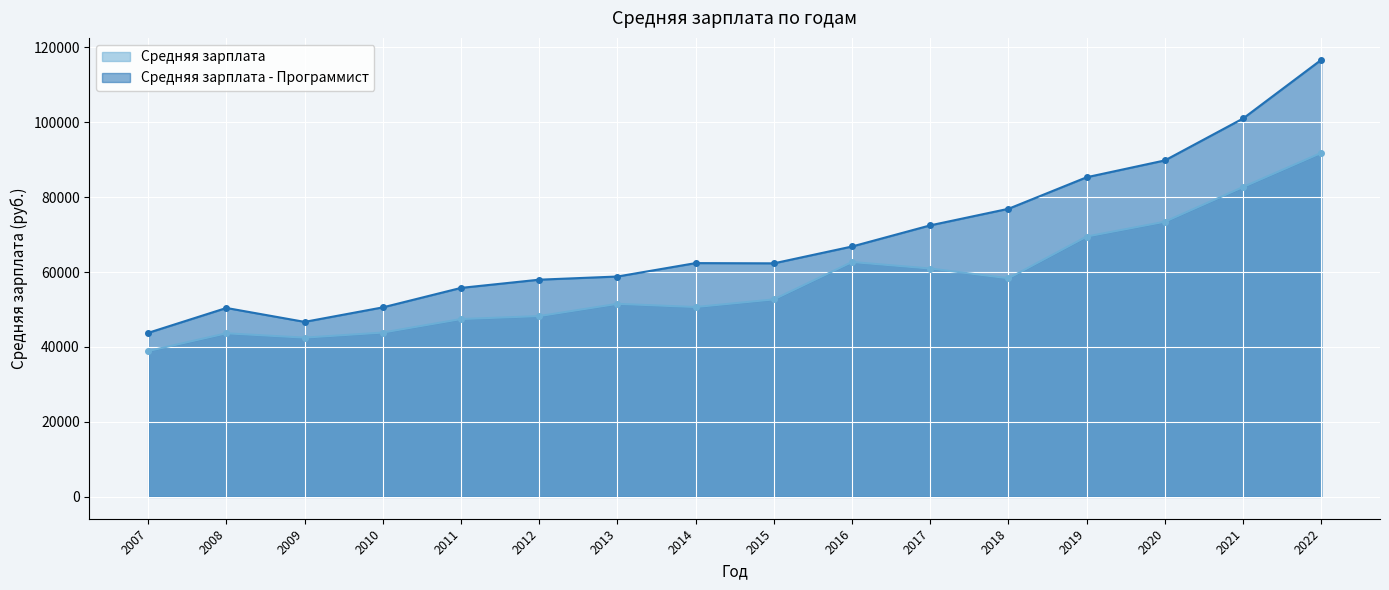

How many lines are shown in the chart?

2